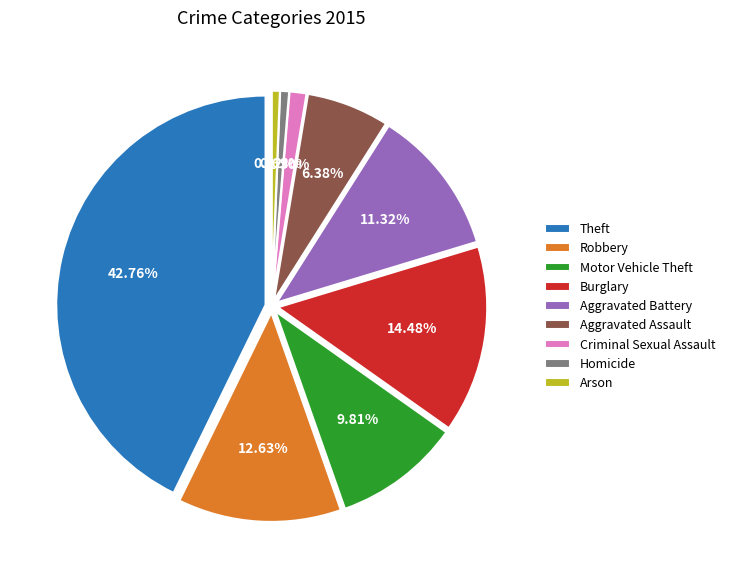

The Homicide slice represents 13% of the pie. True or false?

False